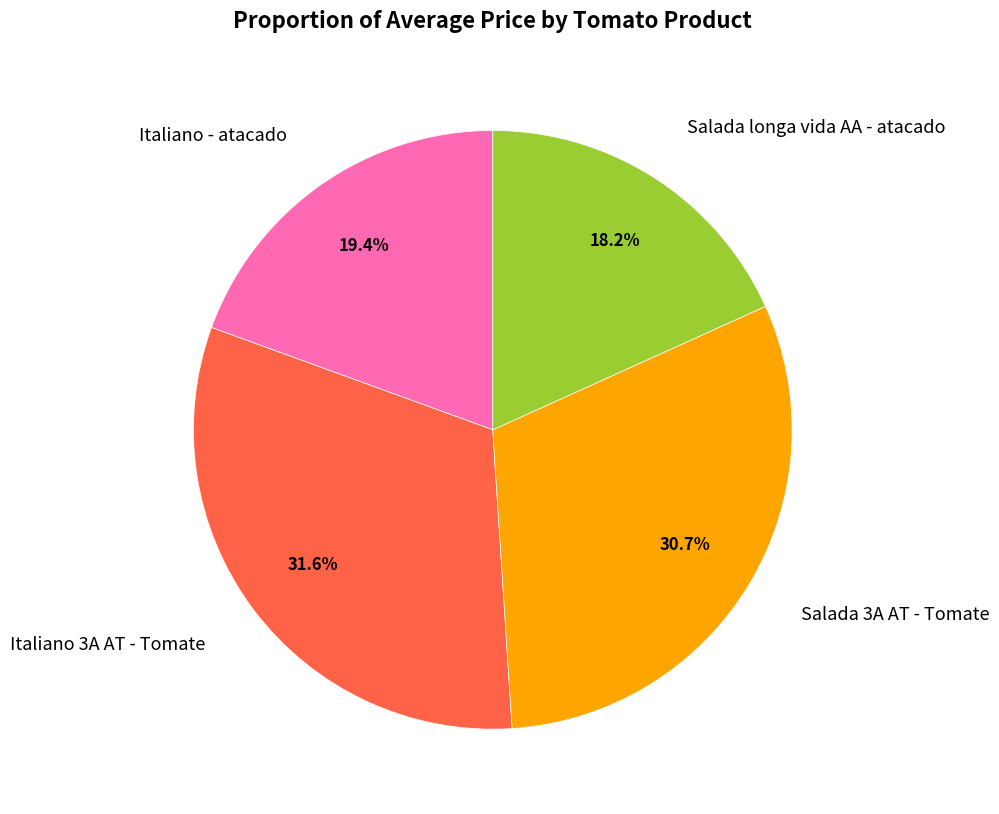

Is there a majority slice in this chart?

No